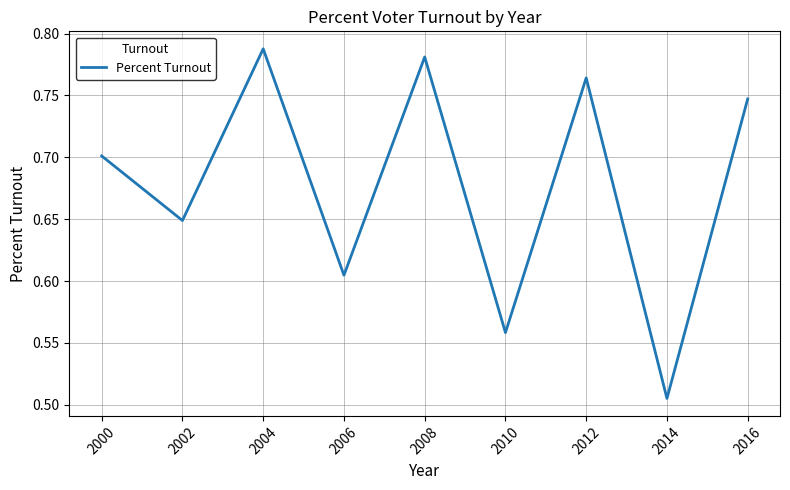

What is the sum of the values at 2010 and 2012?

1.3